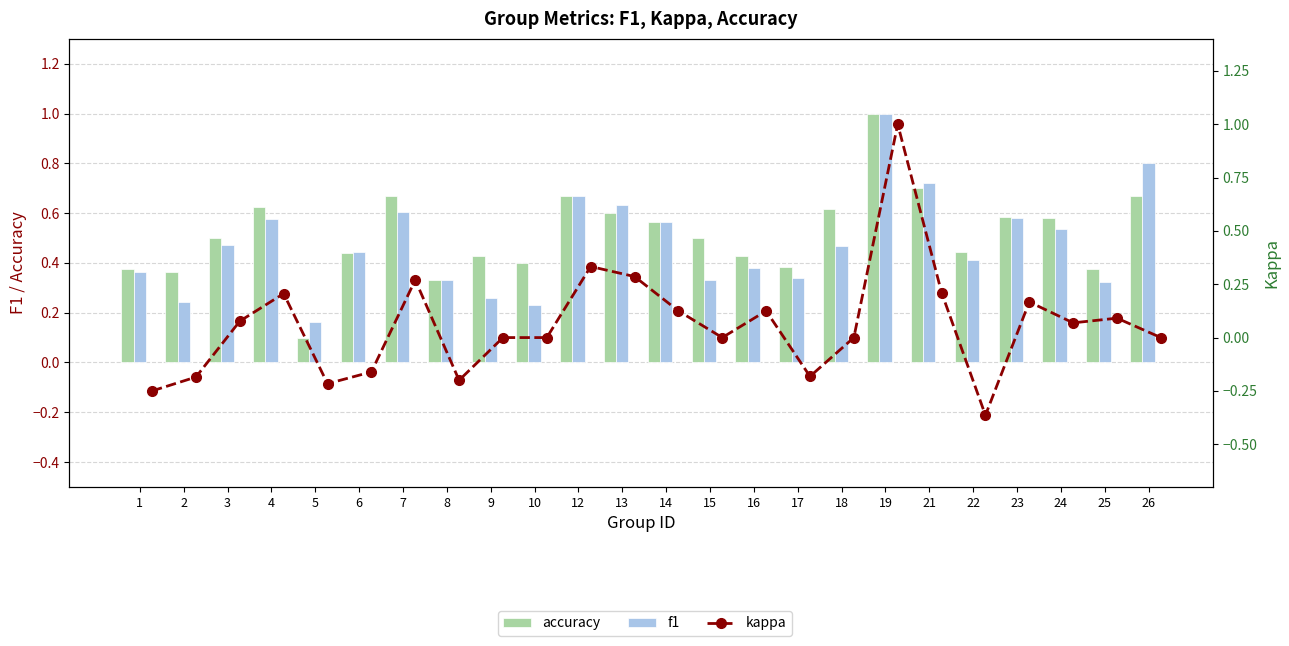

What is the approximate value of f1 at 16?

0.4